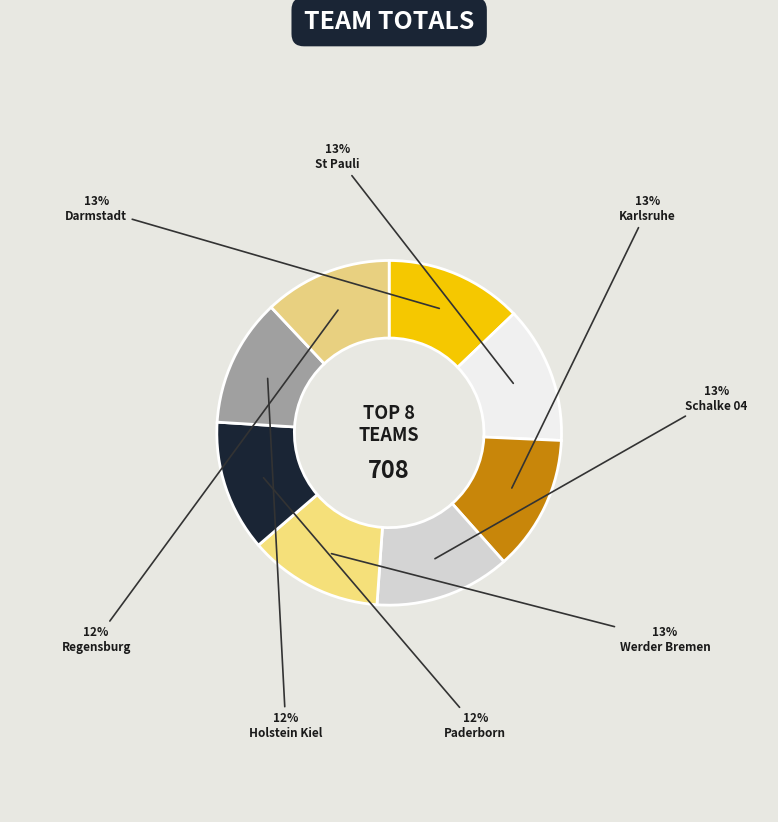

What is the change in value from Werder Bremen to Paderborn?

-2